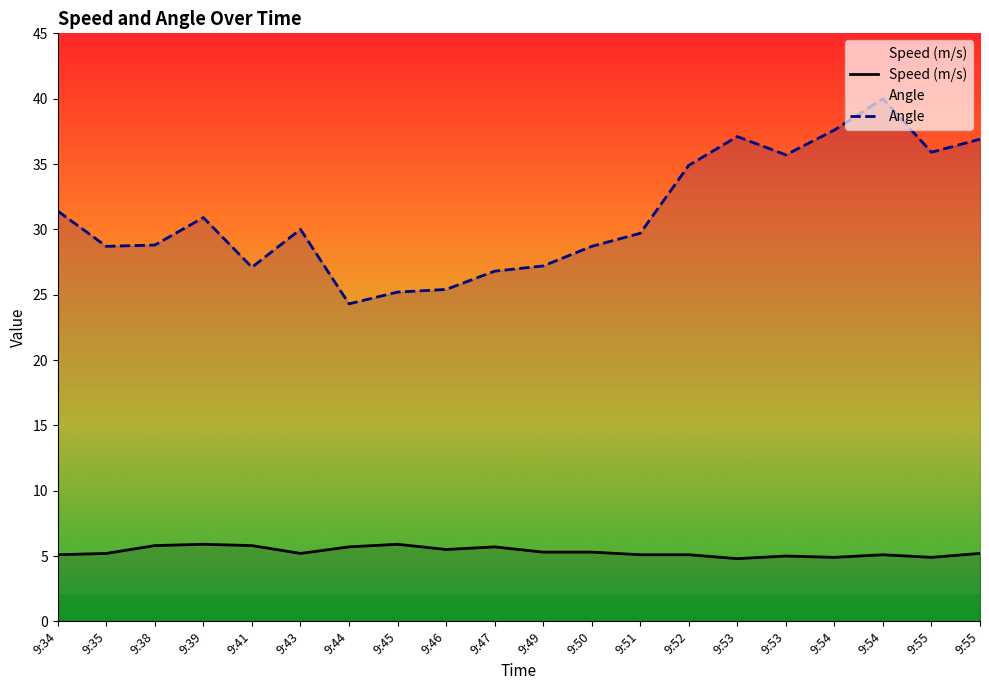

How many lines are shown in the chart?

2